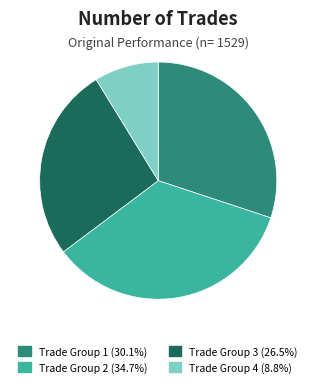

How many slices are in this pie chart?

4